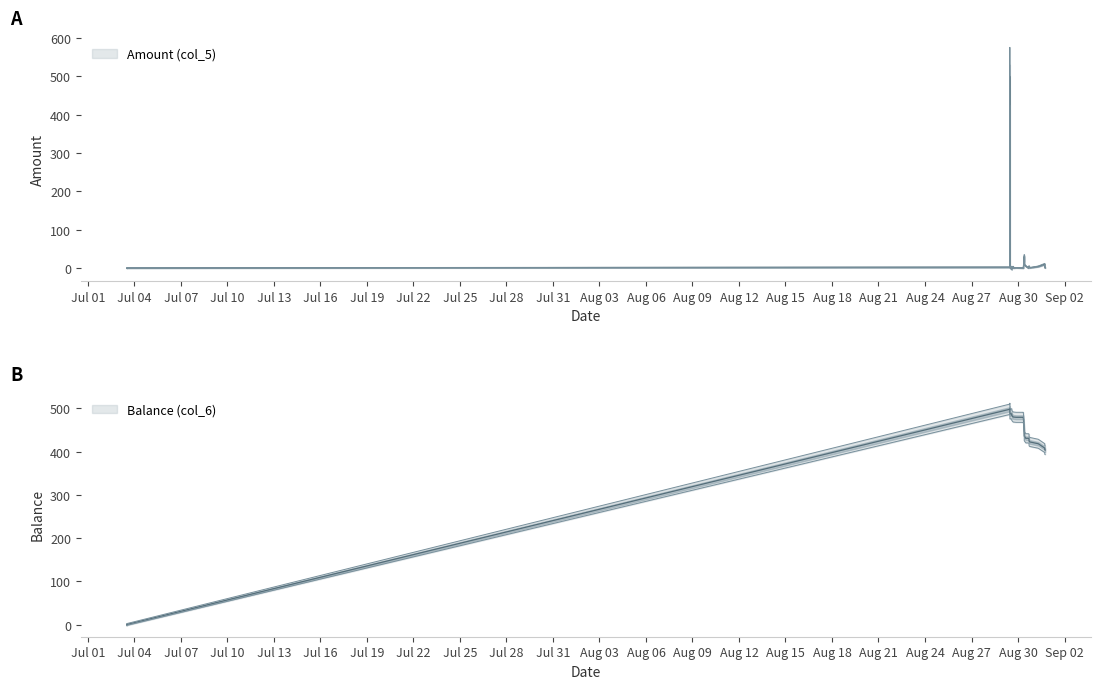

How many series are shown in this chart?

2